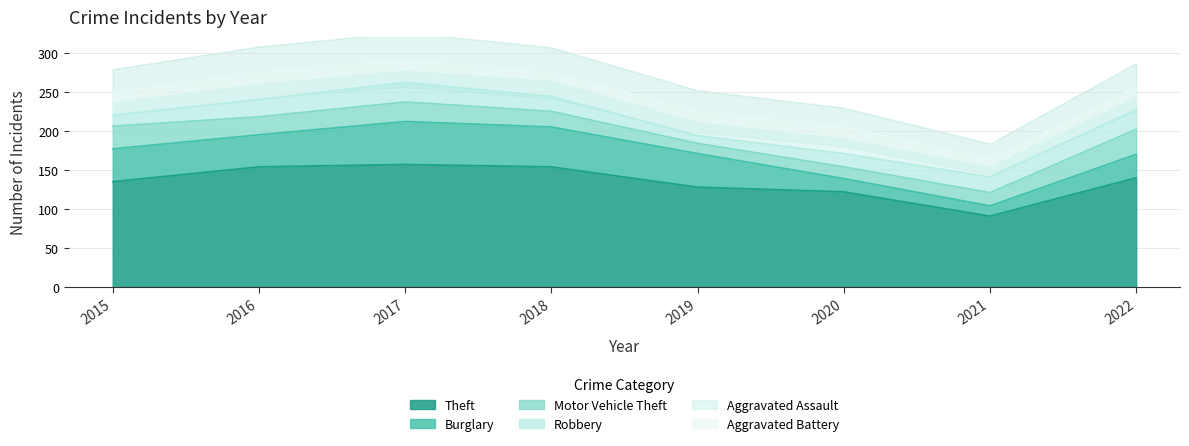

Reading left to right, list all the values displayed in this chart.

Theft: 2015=135	2016=154	2017=157	2018=154	2019=128	2020=122	2021=91	2022=140
Burglary: 2015=42	2016=41	2017=55	2018=51	2019=43	2020=17	2021=13	2022=30
Motor Vehicle Theft: 2015=29	2016=23	2017=25	2018=20	2019=13	2020=15	2021=17	2022=32
Robbery: 2015=14	2016=22	2017=25	2018=19	2019=10	2020=17	2021=20	2022=25
Aggravated Assault: 2015=15	2016=19	2017=14	2018=19	2019=16	2020=18	2021=12	2022=15
Aggravated Battery: 2015=14	2016=16	2017=15	2018=11	2019=15	2020=16	2021=11	2022=14